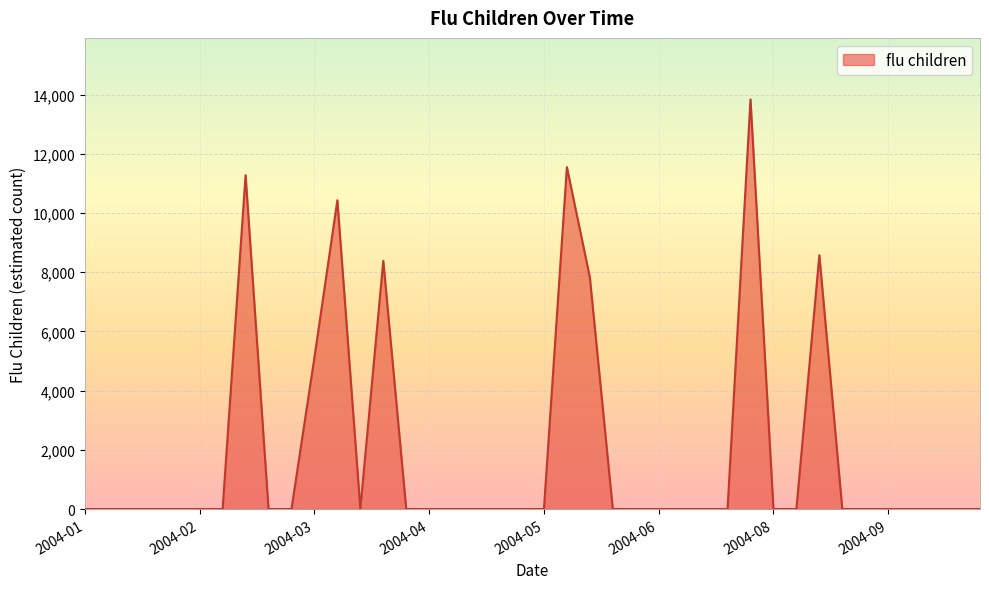

What is the maximum value shown in the chart?

13836.6